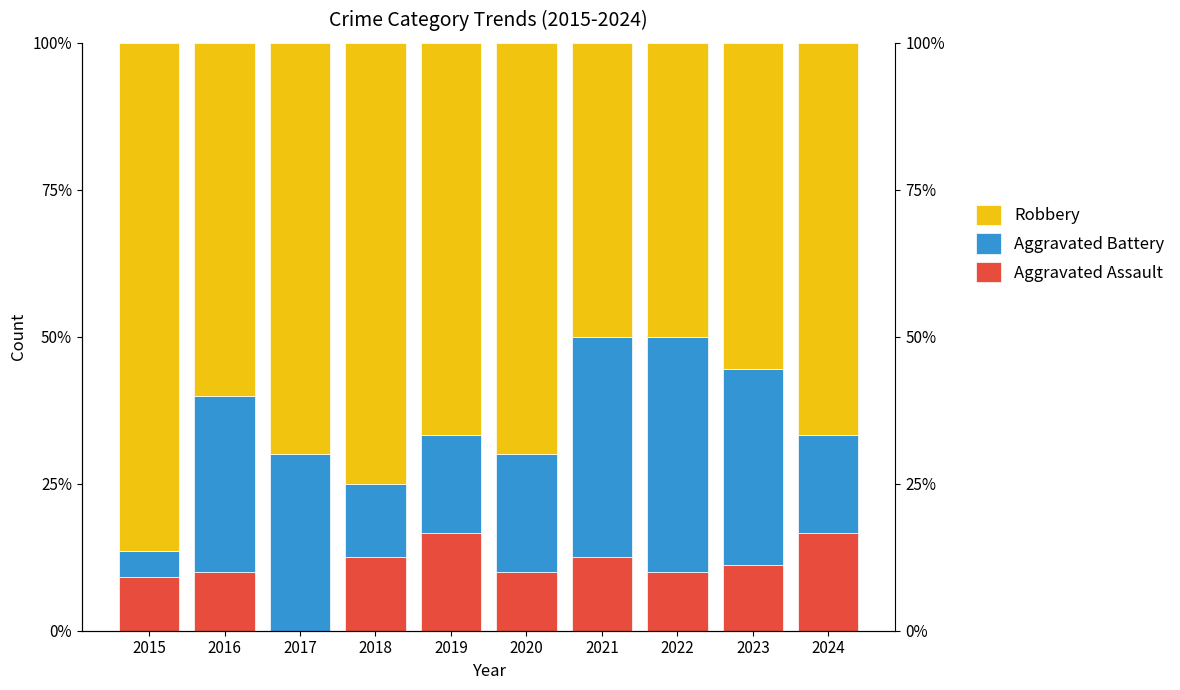

Which series has the largest total across all categories?

Robbery